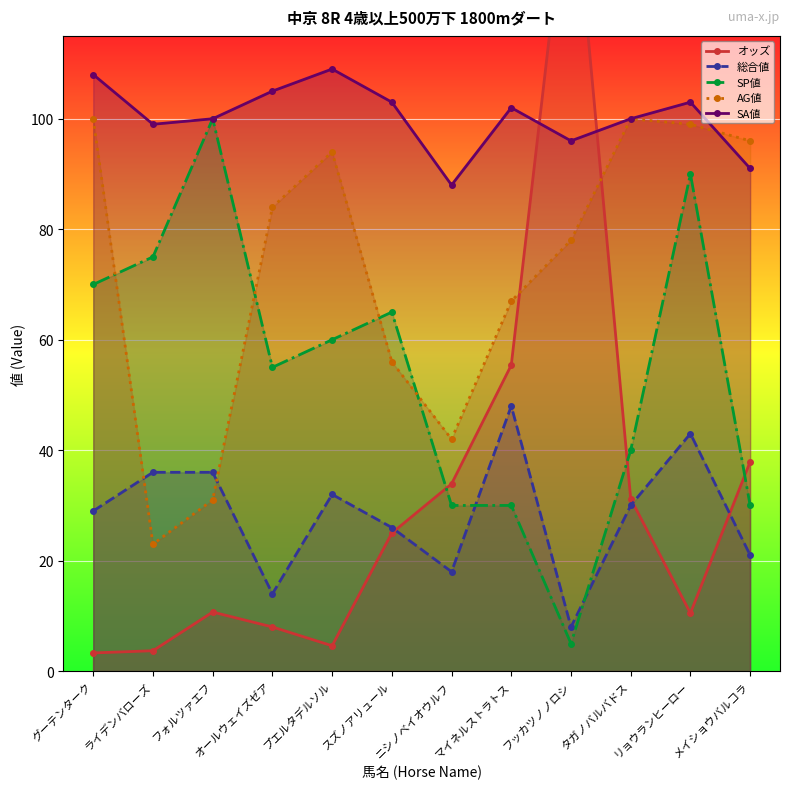

At which category does 総合値 reach its first local peak?

プエルタデルソル